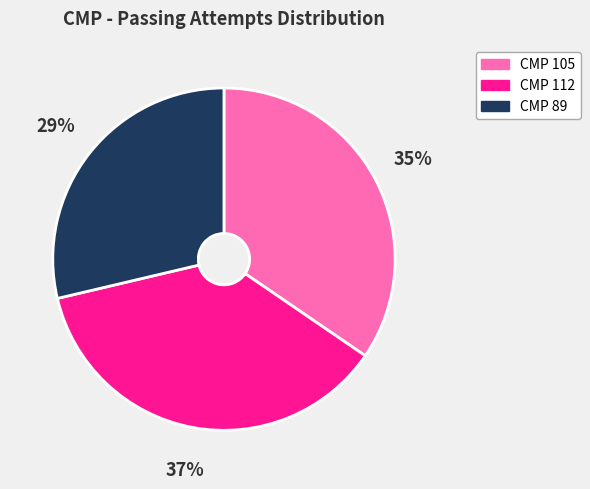

To the nearest percent, what is the difference between the largest and smallest slice percentages?

8%